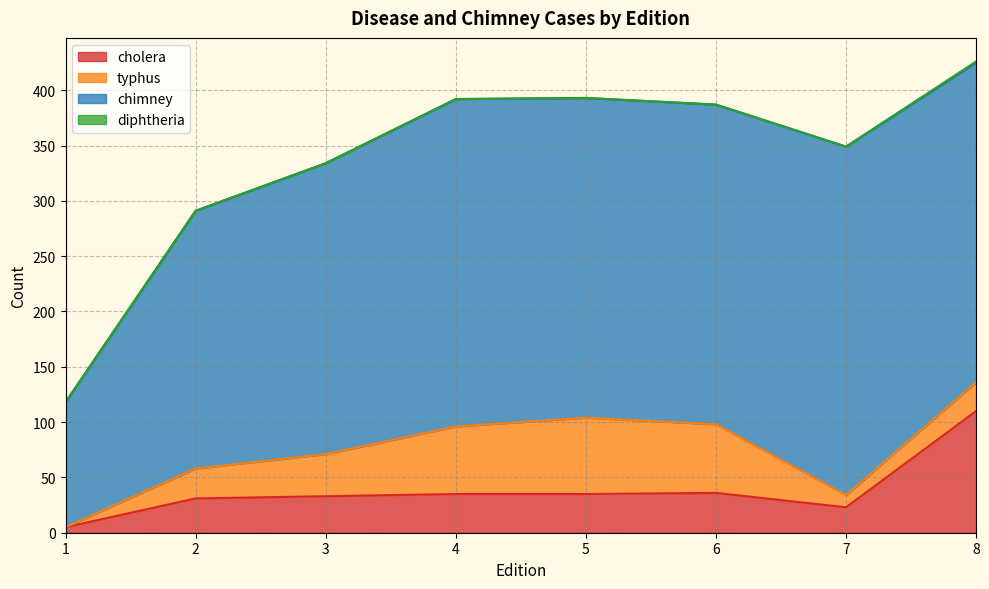

What is the sum of the typhus values at 3 and 8?

64